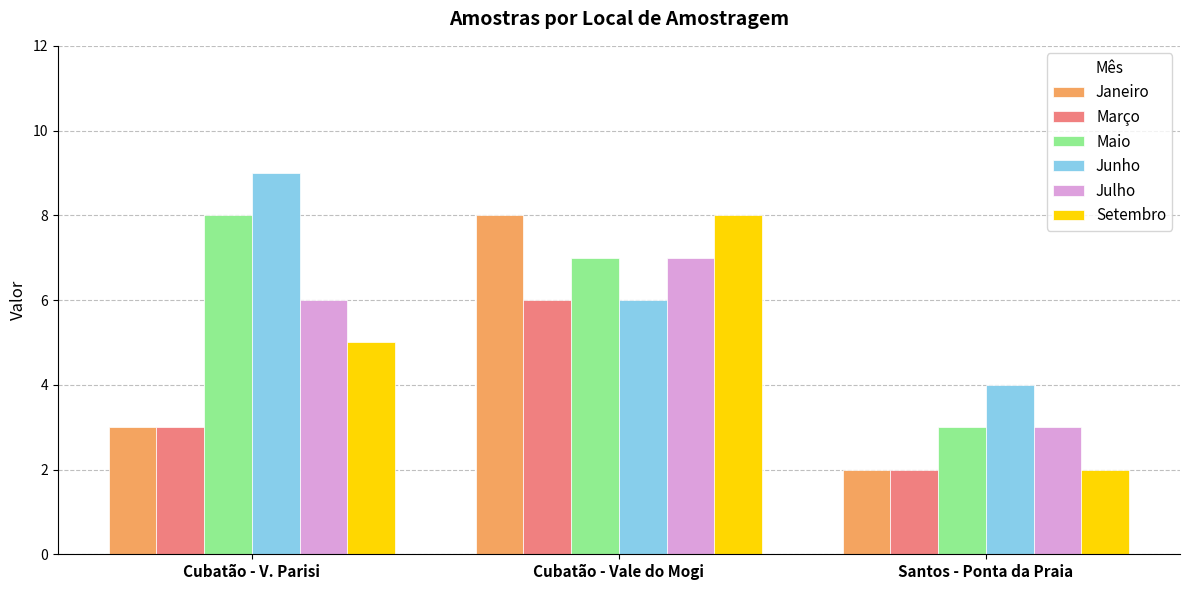

What is the total value across all series at Cubatão - V. Parisi?

34